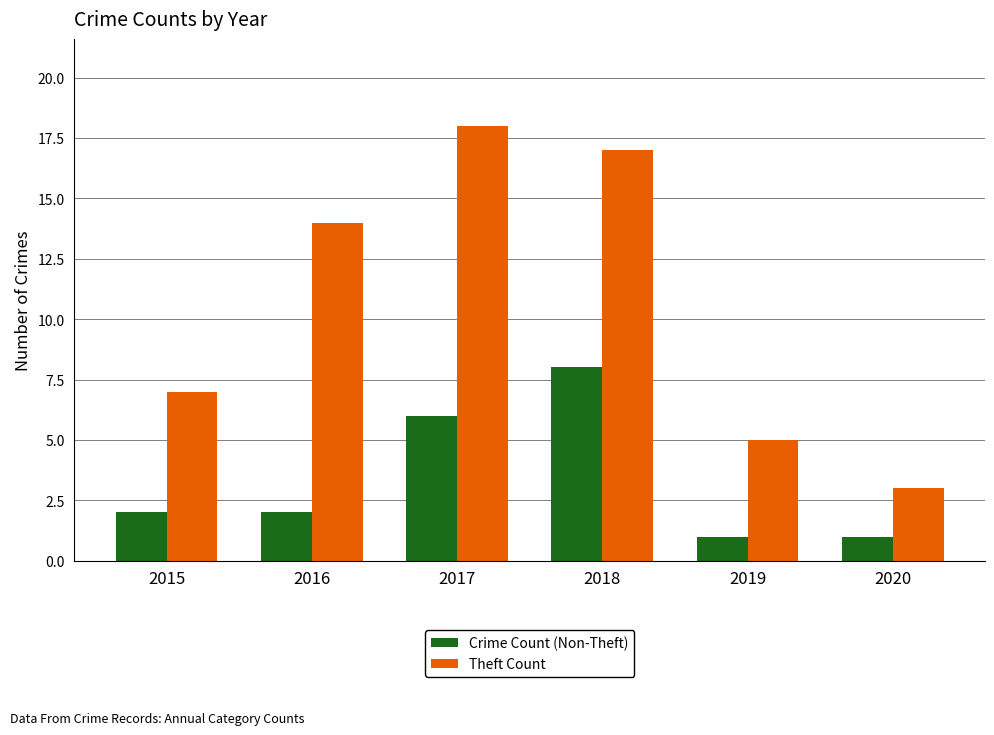

What is the value of the Theft Count bar at the 2nd from the left?

14